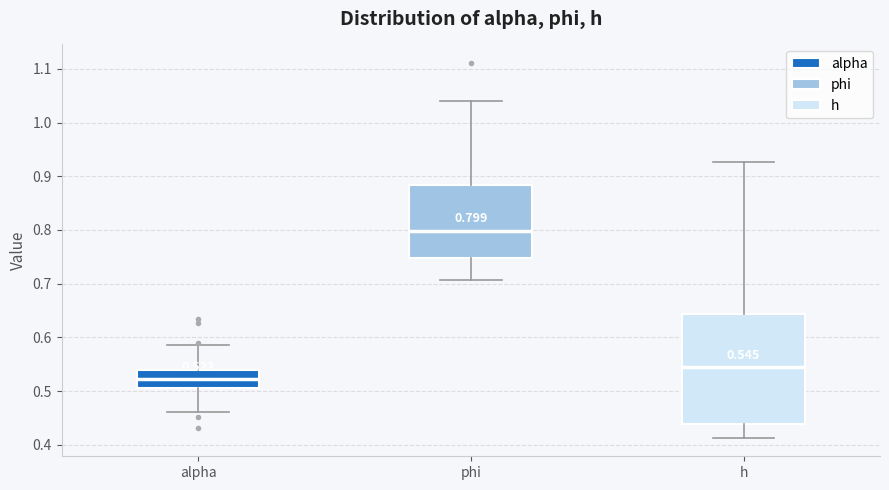

Comparing the boxes themselves (not the whiskers), which one is the tallest?

h